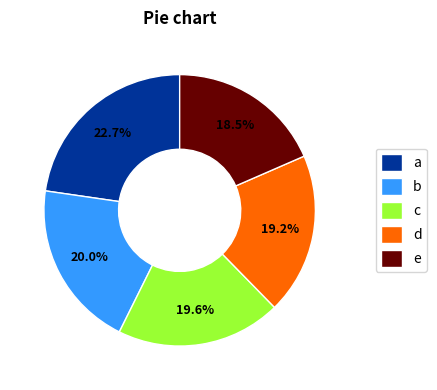

Is there any slice that represents more than half of the pie?

No